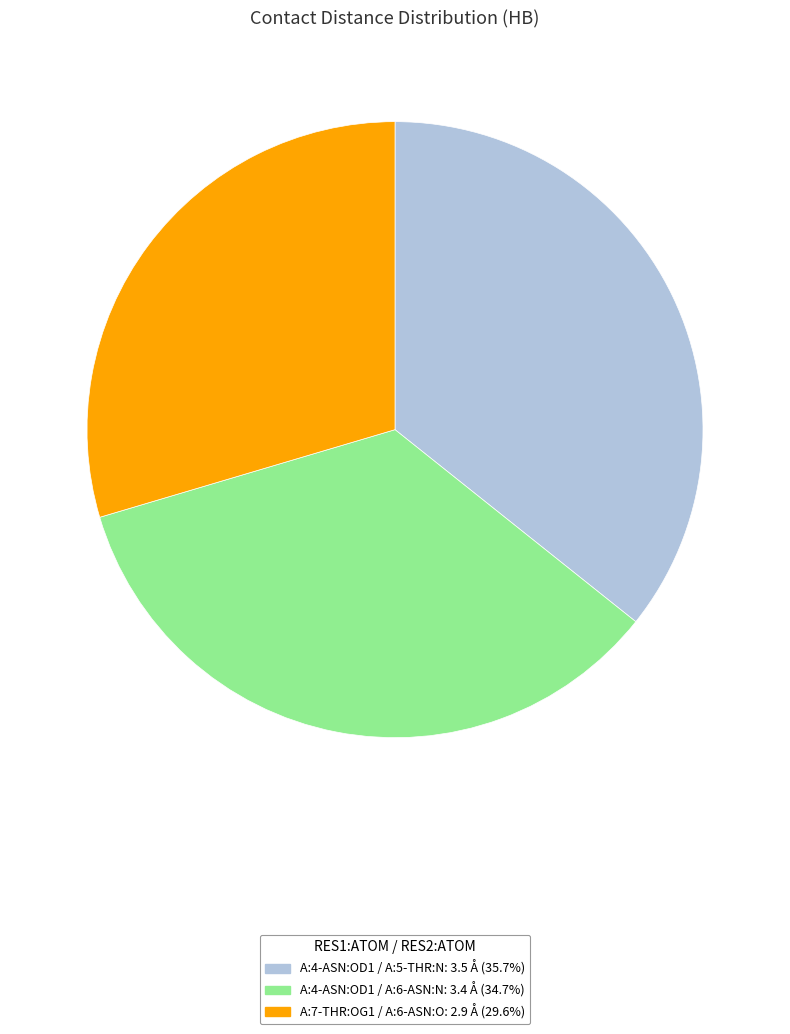

Does A:4-ASN:OD1 / A:5-THR:N account for over 50% of the chart?

No